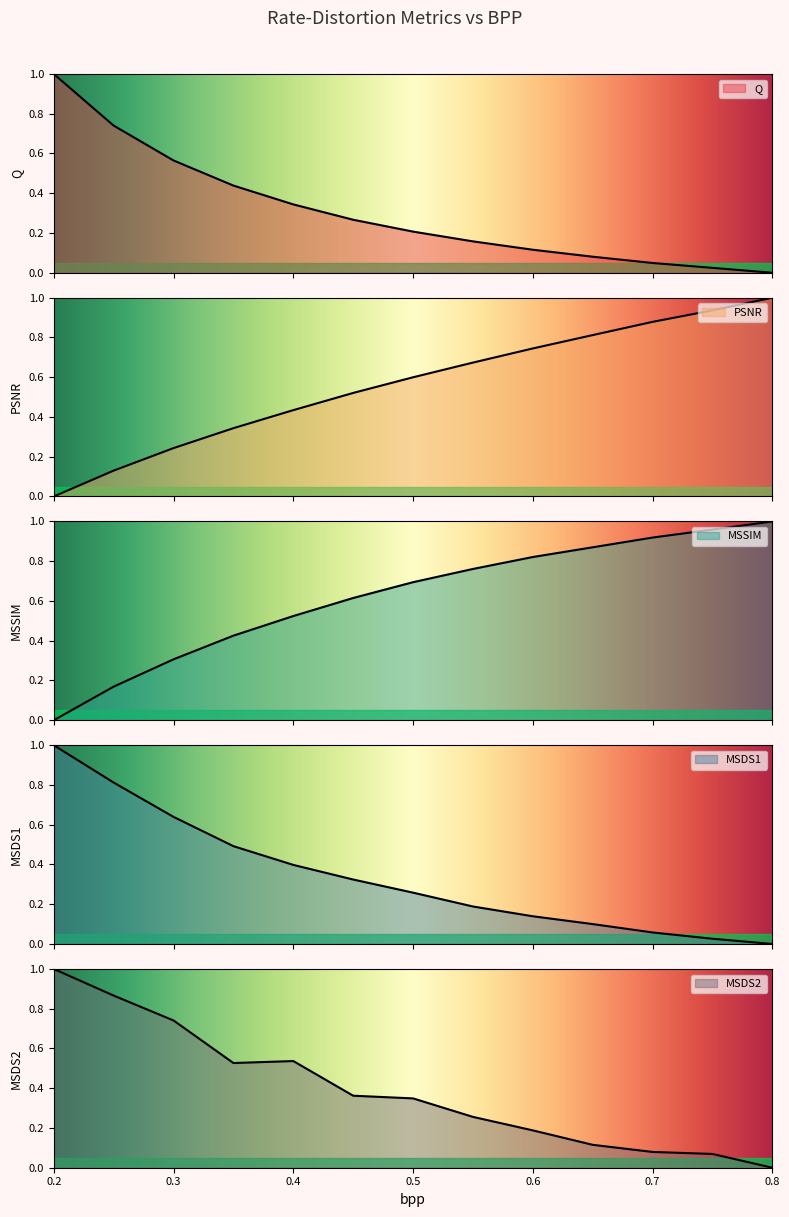

Rank the series by their maximum value, from lowest to highest.

Q, PSNR, MSSIM, MSDS1, MSDS2